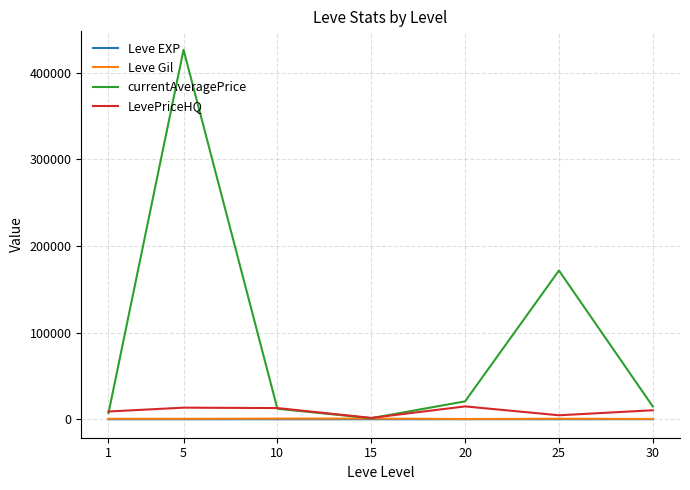

Which series has the largest total across all categories?

currentAveragePrice